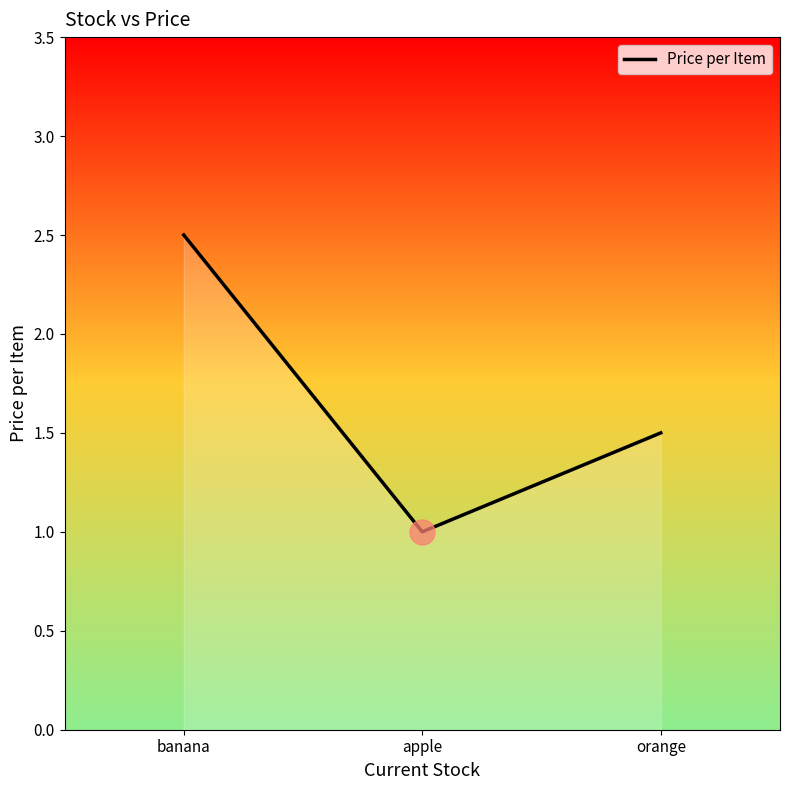

Does the chart display data point markers on the line(s)?

No